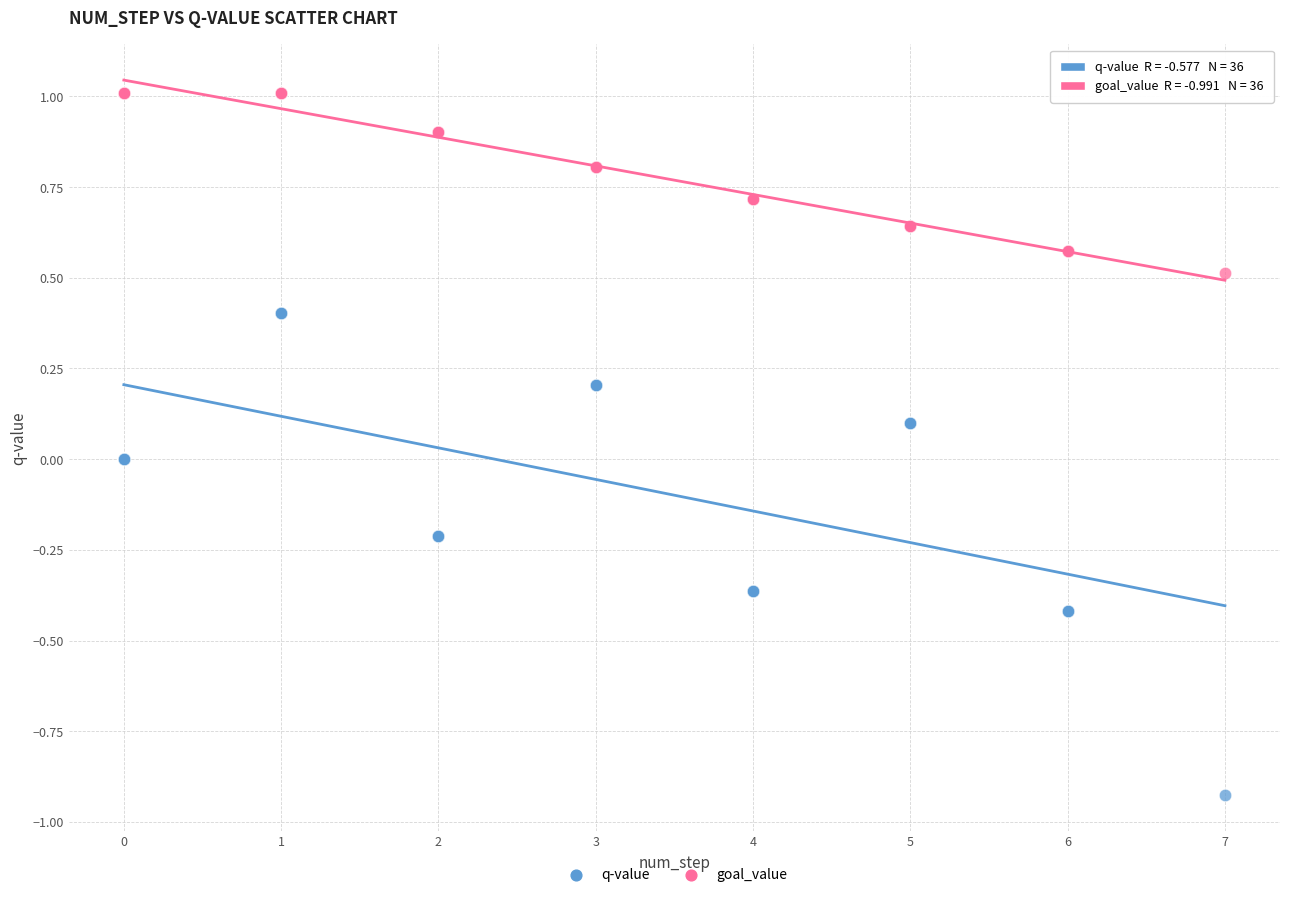

Which series contains the highest Y value?

goal_value